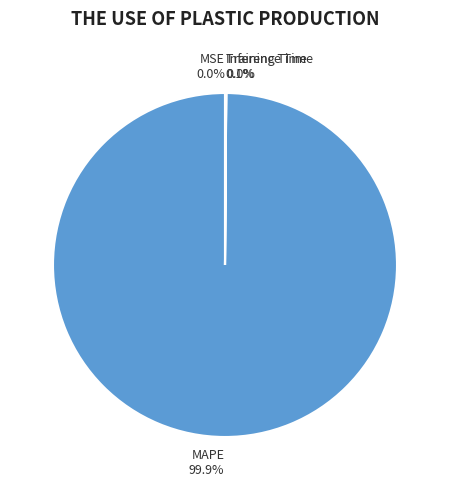

What is the largest slice in the pie chart?

MAPE